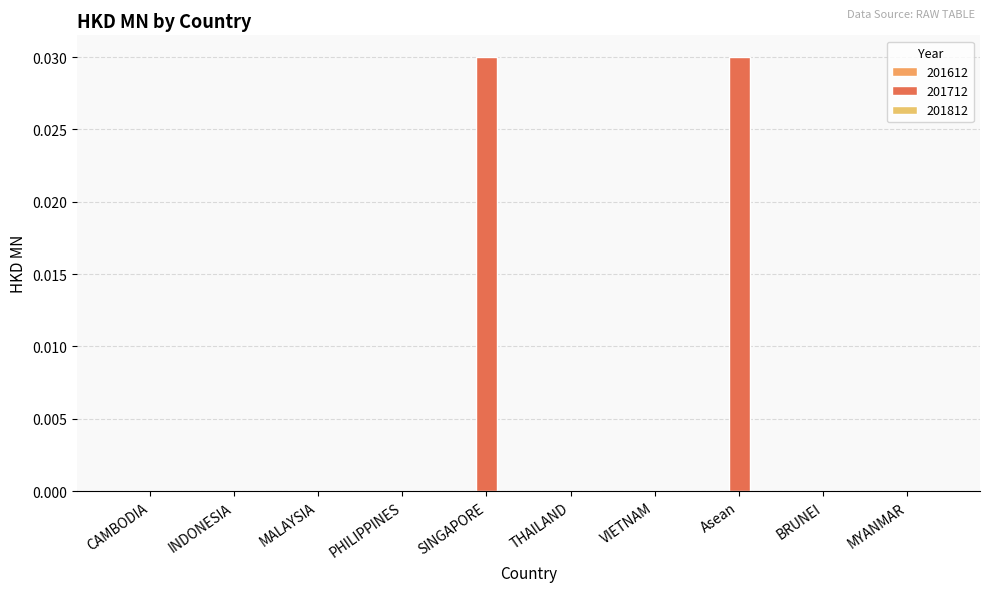

How many distinct data groups are displayed?

1